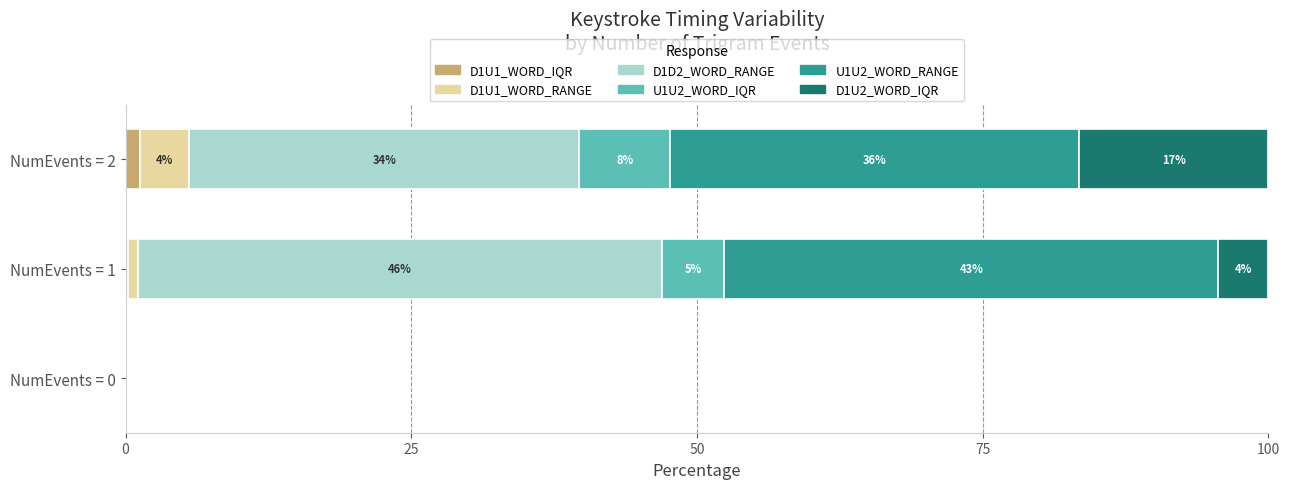

What are all the series names shown in the legend?

D1U1_WORD_IQR, D1U1_WORD_RANGE, D1D2_WORD_RANGE, U1U2_WORD_IQR, U1U2_WORD_RANGE, D1U2_WORD_IQR